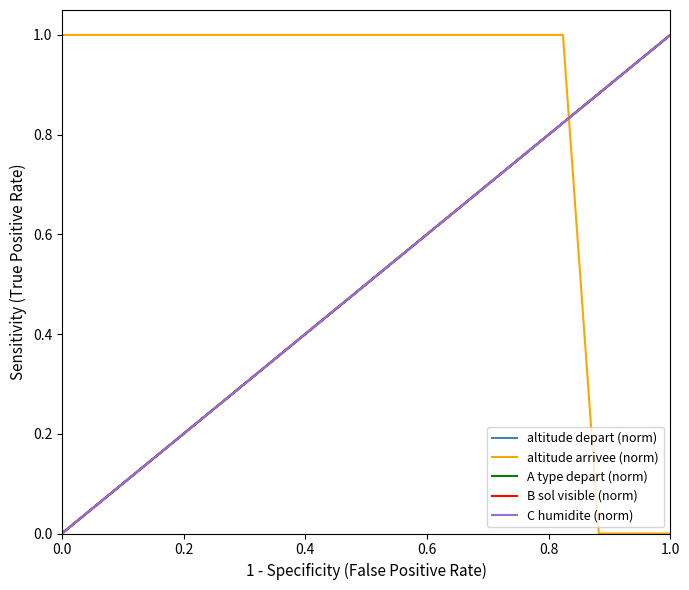

Does the chart display data point markers on the line(s)?

No